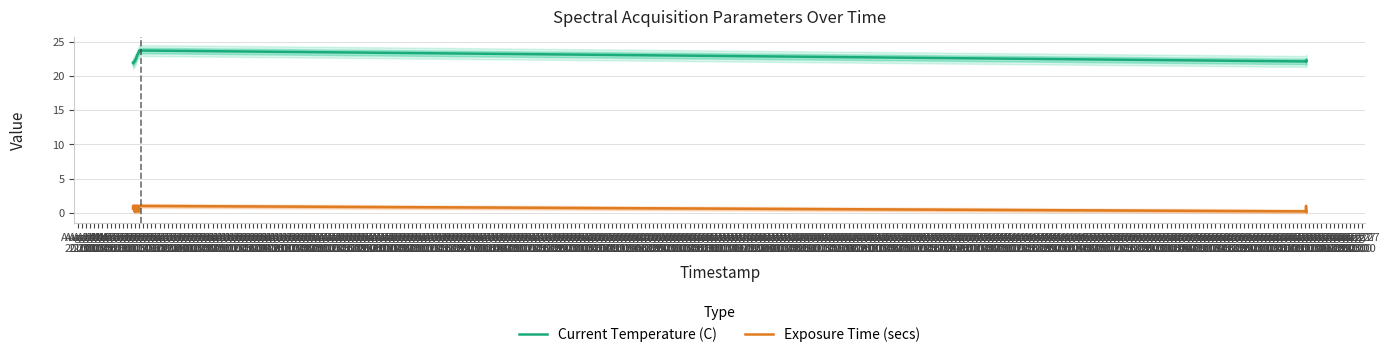

True or false: Current Temperature (C) and Exposure Time (secs) intersect in this chart.

False